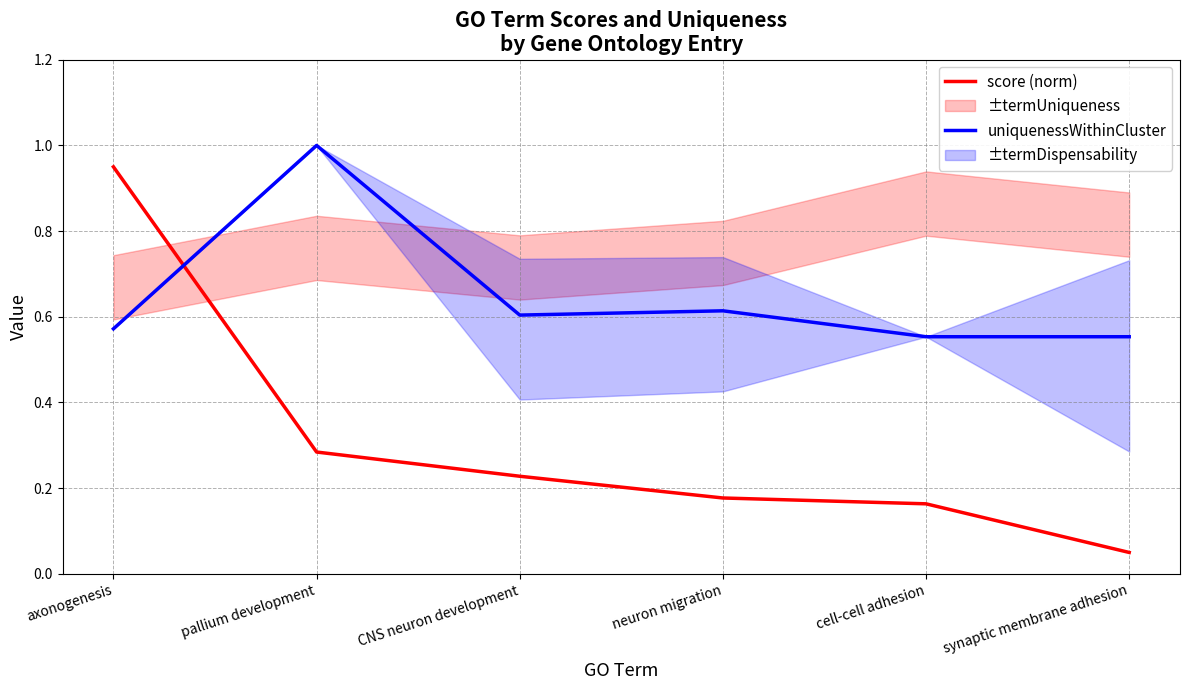

True or false: uniquenessWithinCluster has more than 2 interior local peaks.

False